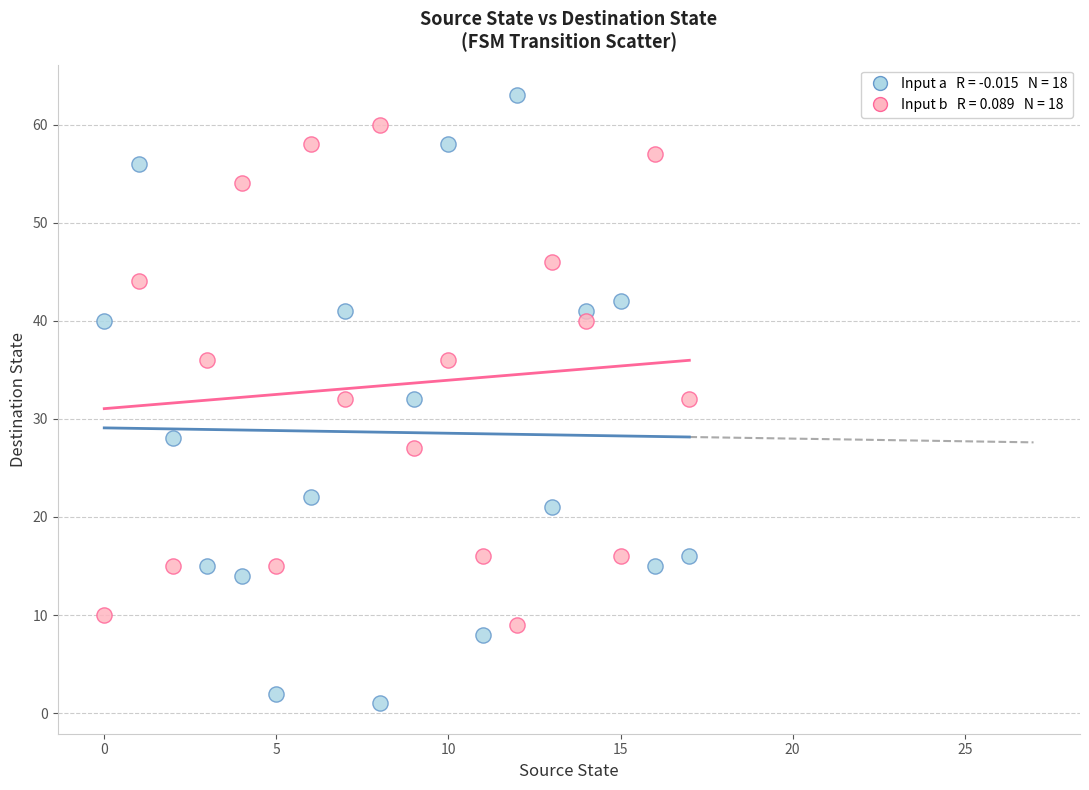

Across all data points, what is the range of Y values (max minus min)?

62